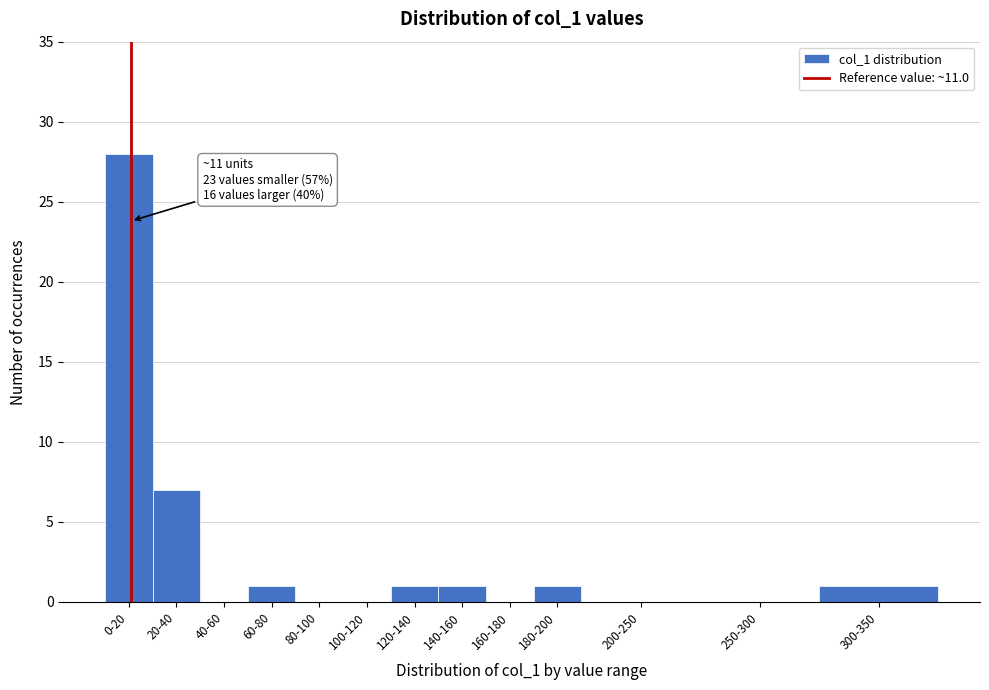

Reading right to left, extract all data points from this chart.

300-350=1	250-300=0	200-250=0	180-200=1	160-180=0	140-160=1	120-140=1	100-120=0	80-100=0	60-80=1	40-60=0	20-40=7	0-20=28